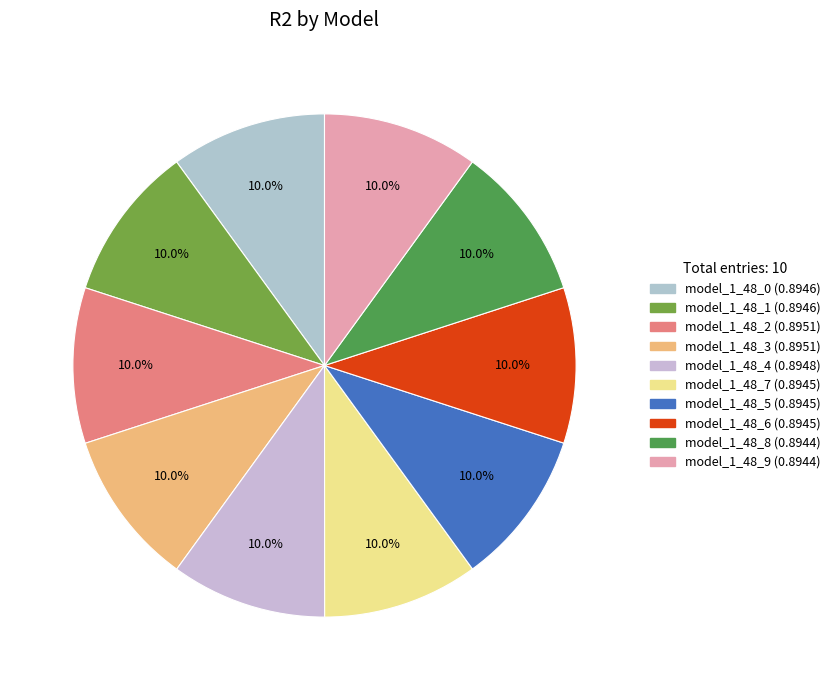

Is there a majority slice in this chart?

No